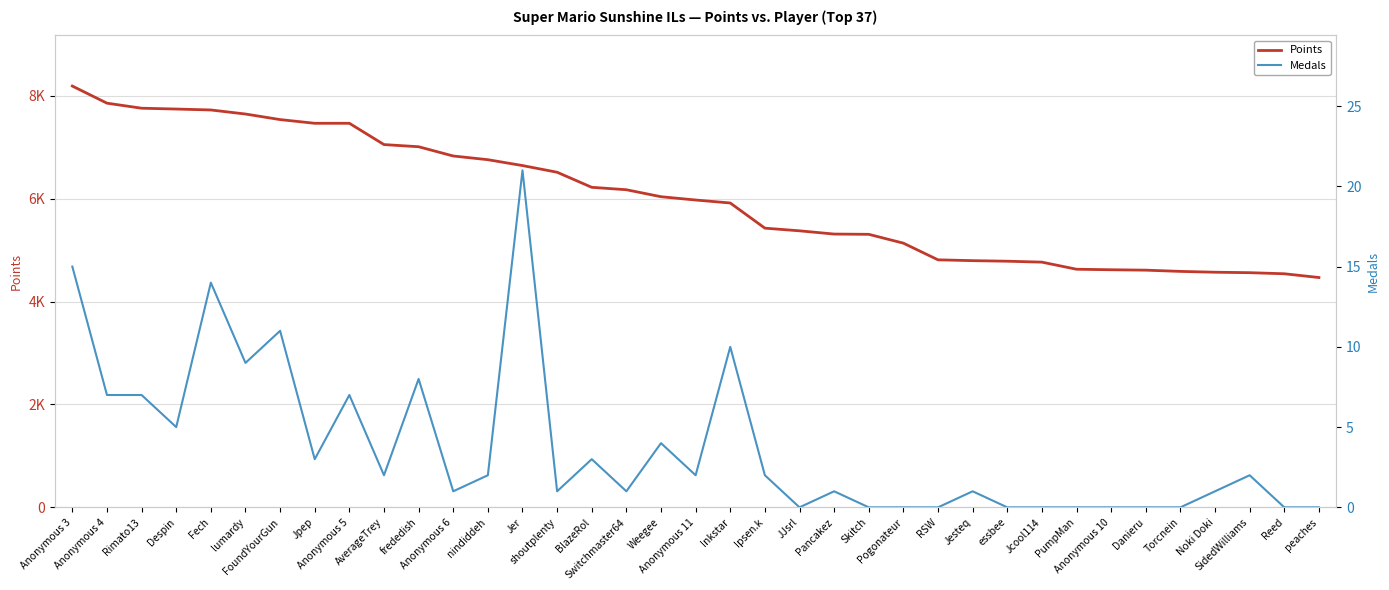

Which series has the largest total across all categories?

Points